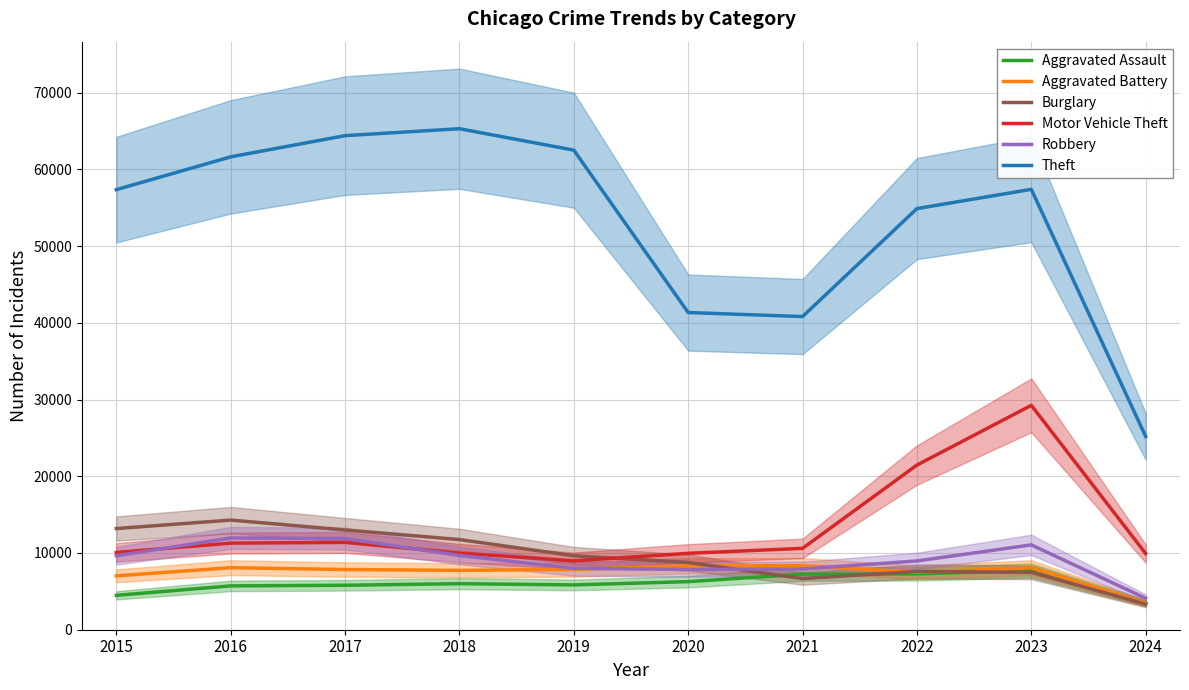

What is the value of the Aggravated Assault point at the 5th from the left?

5841